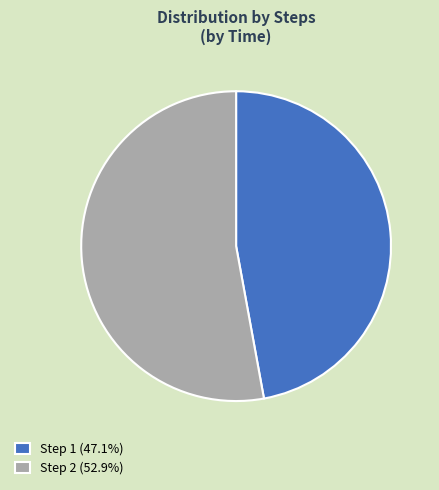

Is the sum of Step 2 (52.9%) and Step 1 (47.1%) greater than half?

Yes